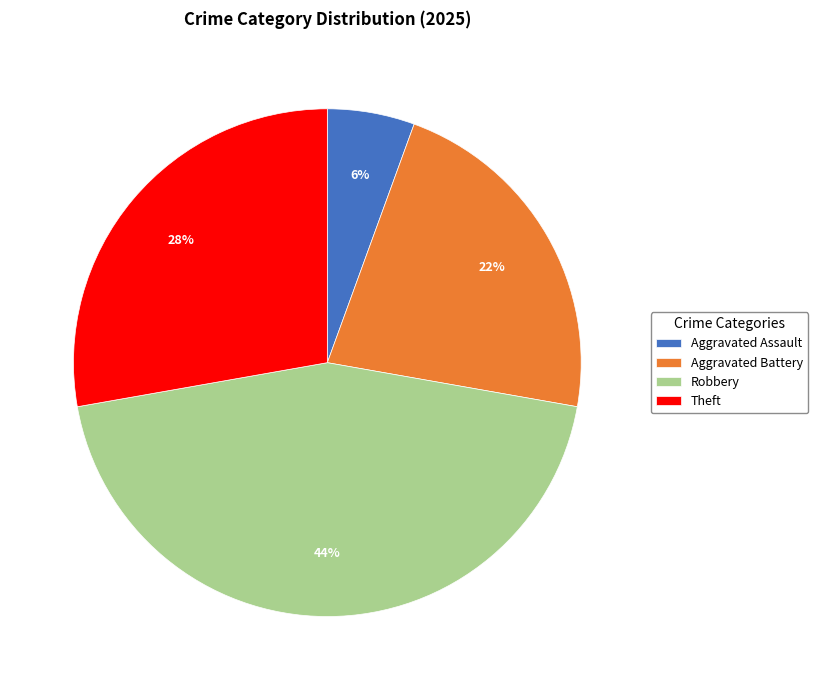

Is Theft the majority of the pie?

No